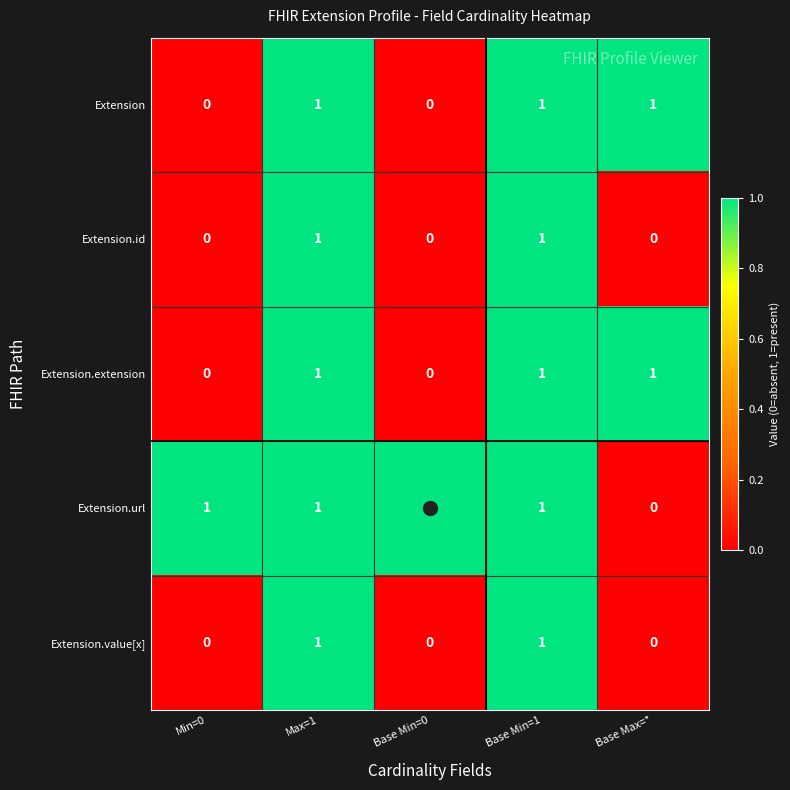

The value of Extension.url at Base Min=1 is 2. True or false?

False